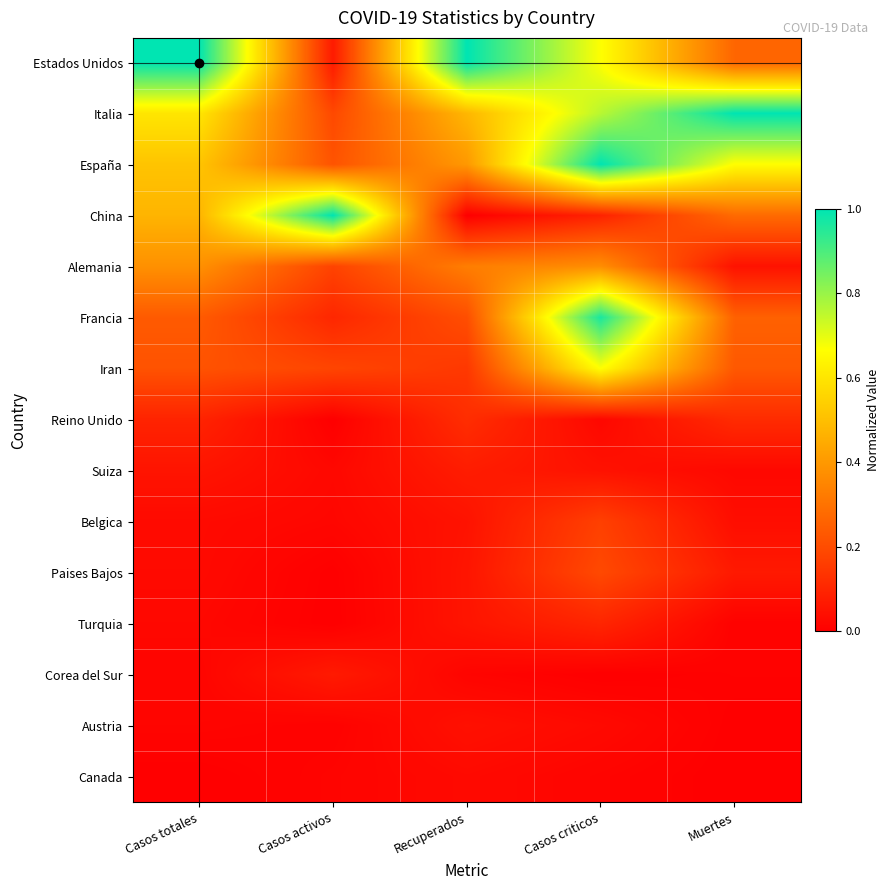

At how many categories does at least one series exceed 0?

5